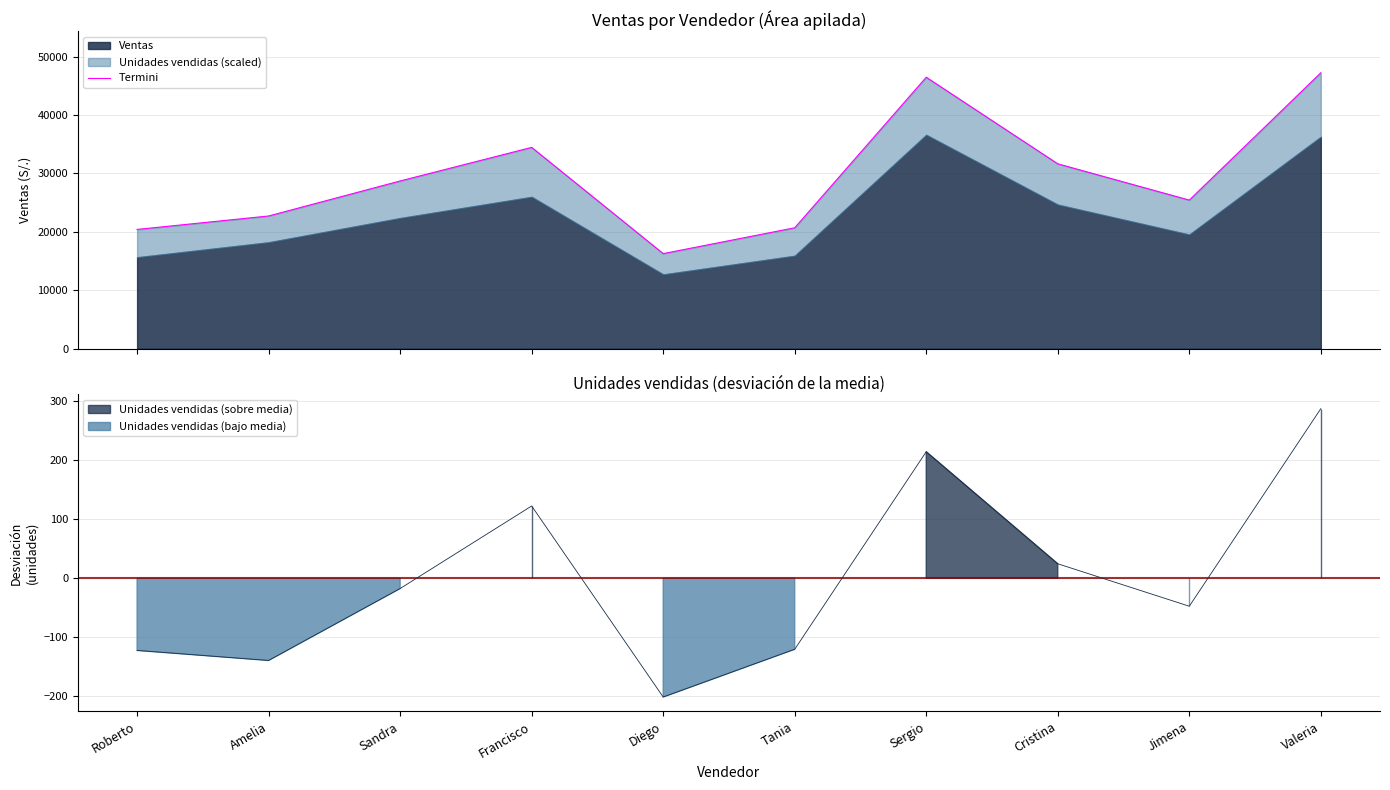

What is the sum of the values at Sergio and Roberto?

66881.2